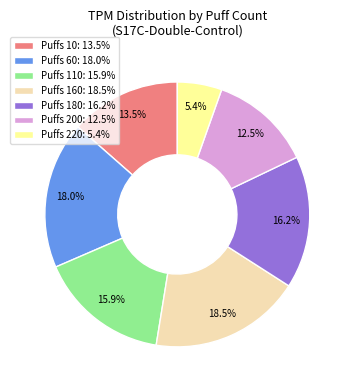

What is the ratio of the value at Puffs 200: 12.5% to the value at Puffs 110: 15.9%?

0.8